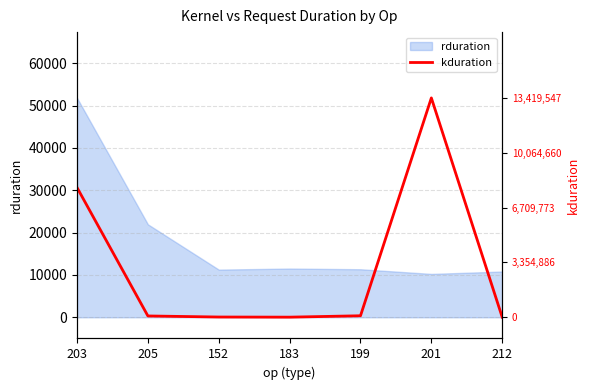

What is the minimum value for rduration?

10247